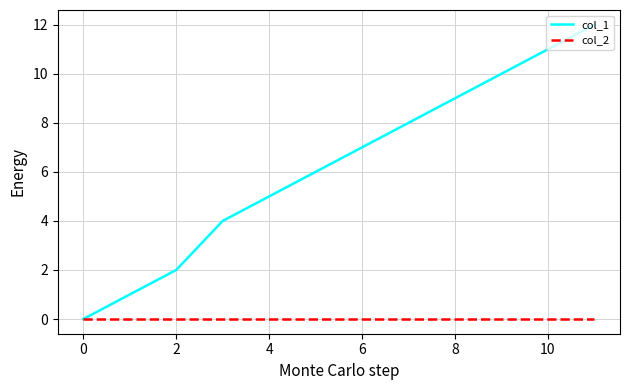

List the series in order of their peak value, lowest first.

col_2, col_1